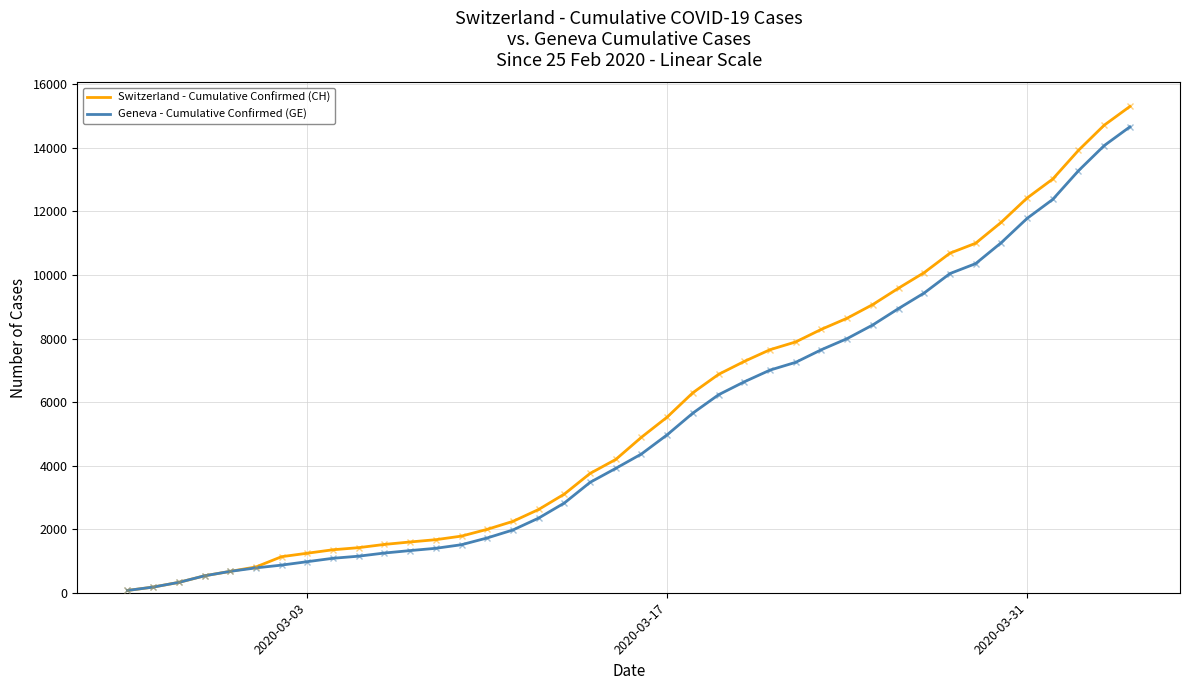

What is the greatest value displayed?

15304